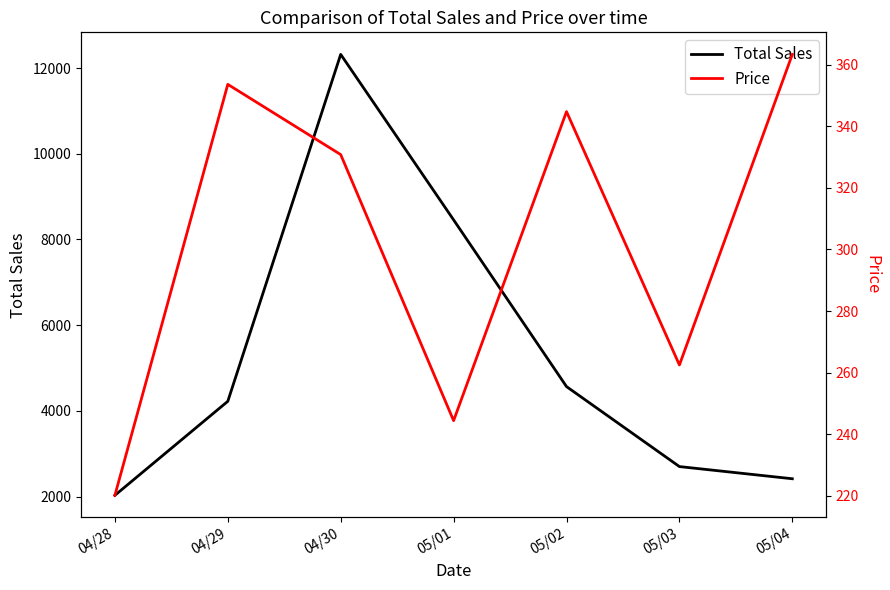

What are all the series names shown in the legend?

Total Sales, Price